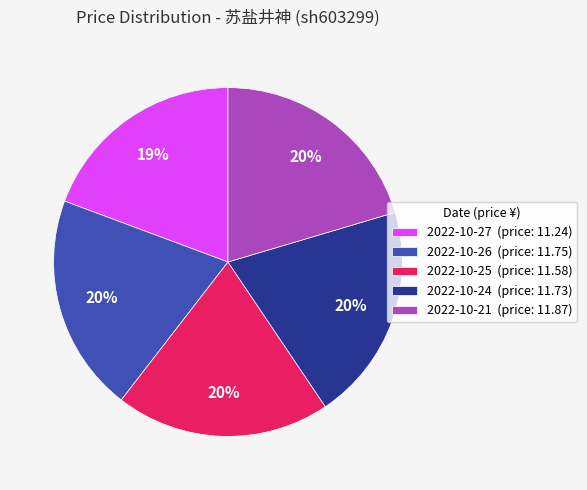

Count the number of slices in the pie.

5